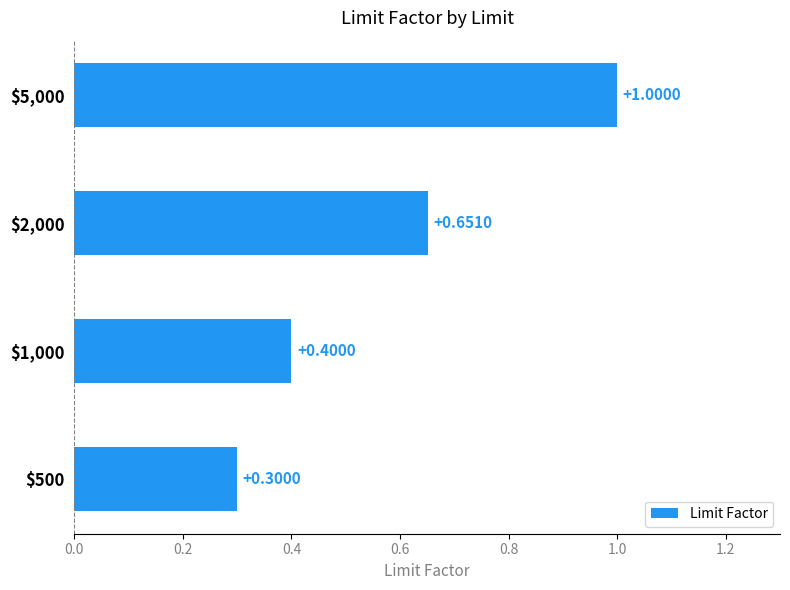

Does the chart contain stacked bars?

No